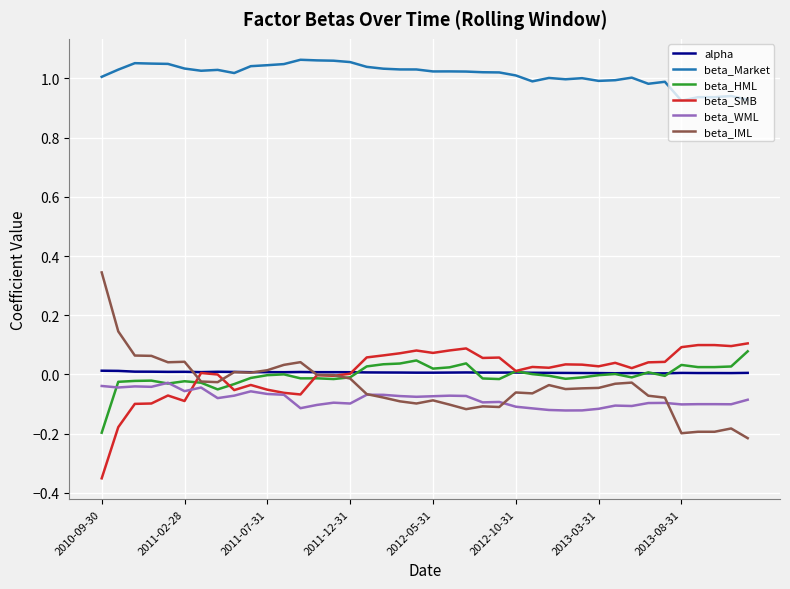

Count the number of data series in this chart.

6